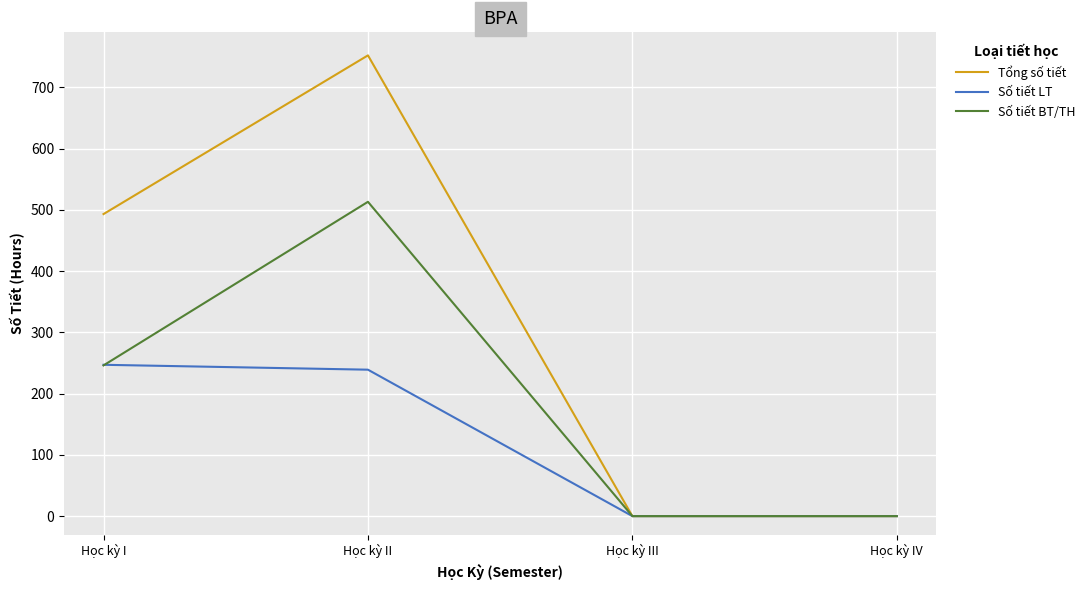

Reading left to right, transcribe all the data shown in this chart.

Tổng số tiết: Học kỳ I=493	Học kỳ II=752	Học kỳ III=0	Học kỳ IV=0
Số tiết LT: Học kỳ I=247	Học kỳ II=239	Học kỳ III=0	Học kỳ IV=0
Số tiết BT/TH: Học kỳ I=246	Học kỳ II=513	Học kỳ III=0	Học kỳ IV=0